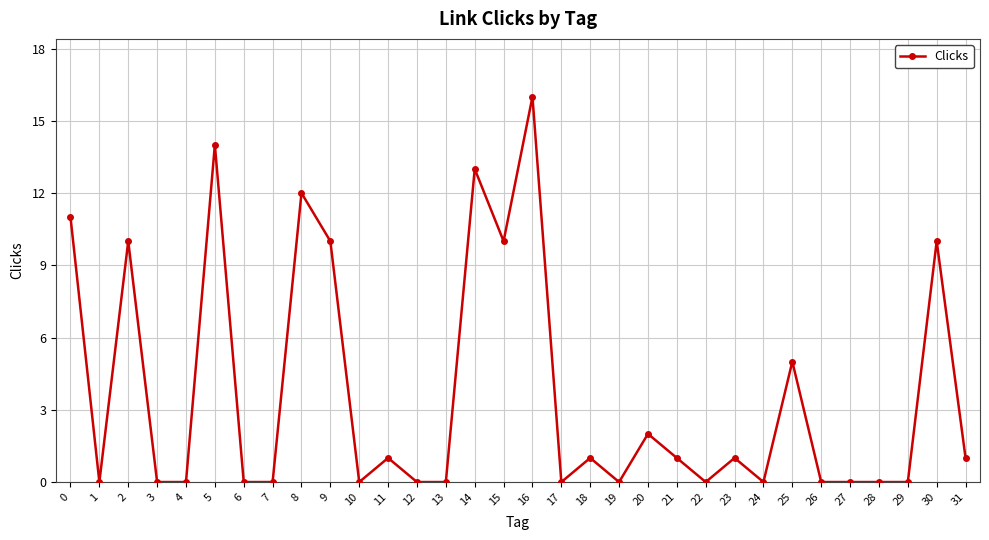

True or false: the data shows 7 at 5.

False